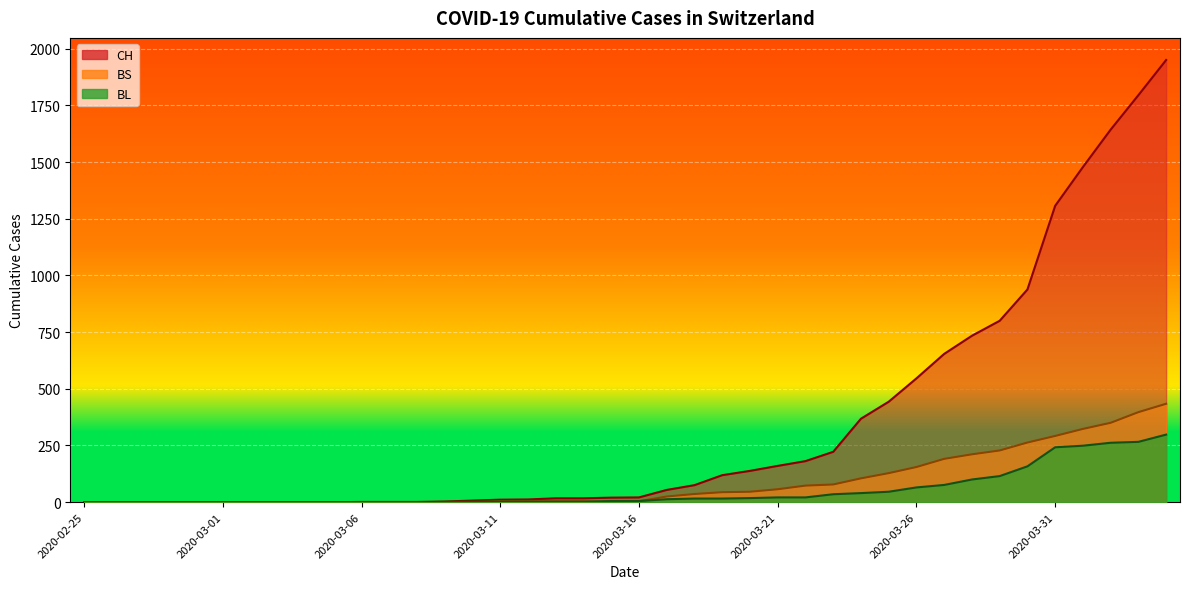

What are all the series names shown in the legend?

CH, BL, BS